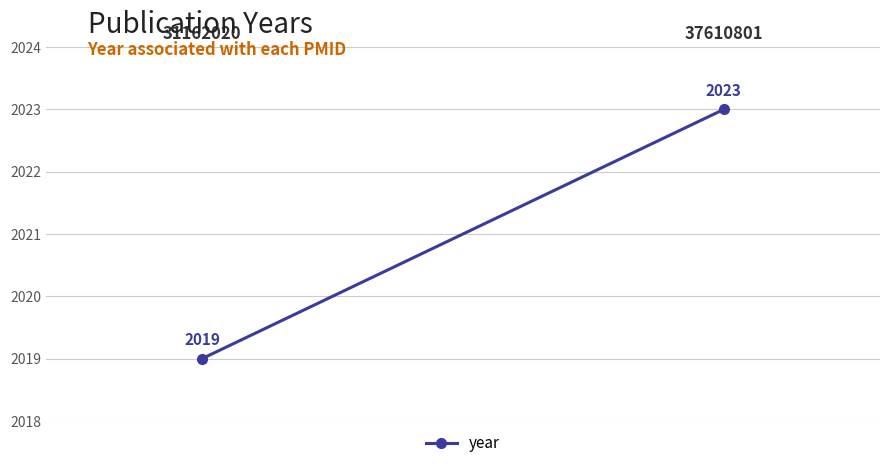

How many data points does each series have?

2